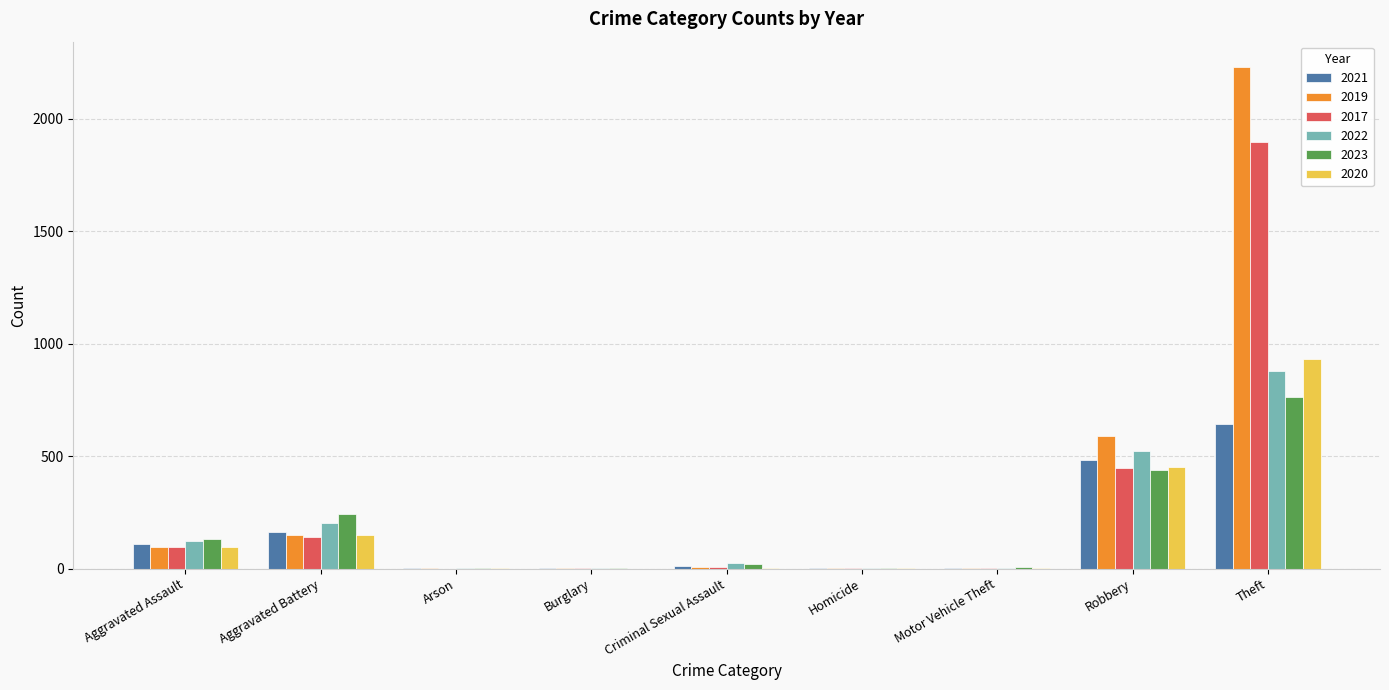

At which category is the sum across all series the highest?

Theft